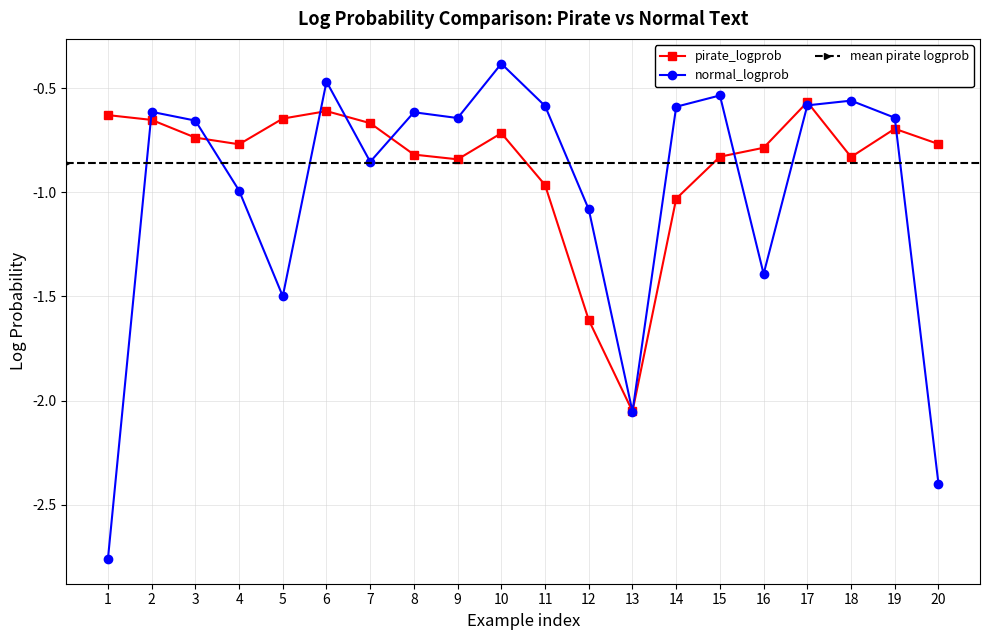

The normal_logprob series shows -0.1 at 15. True or false?

False